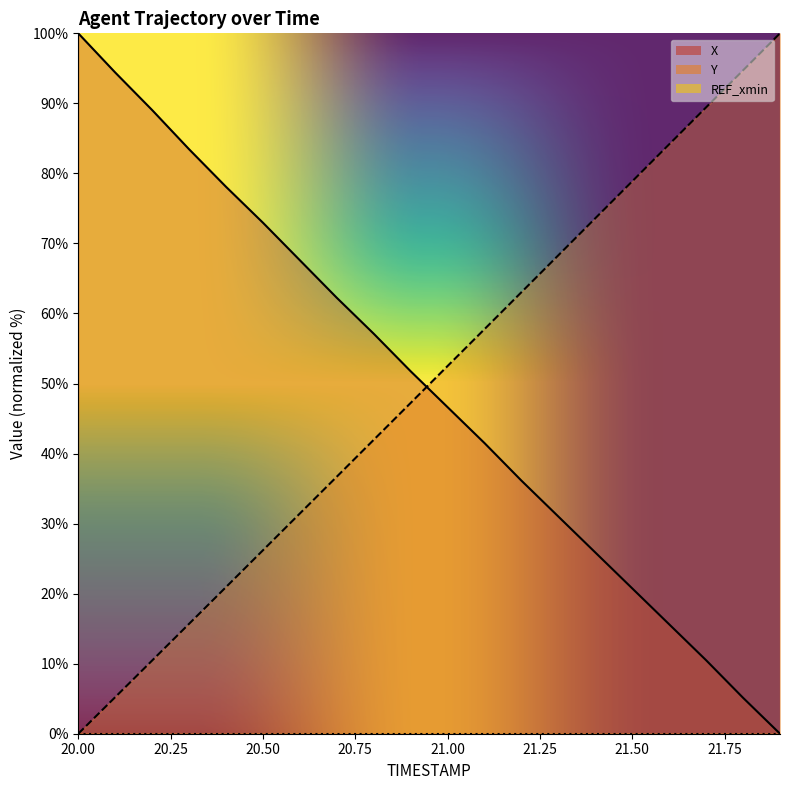

What is the average value of the X series?

49.5